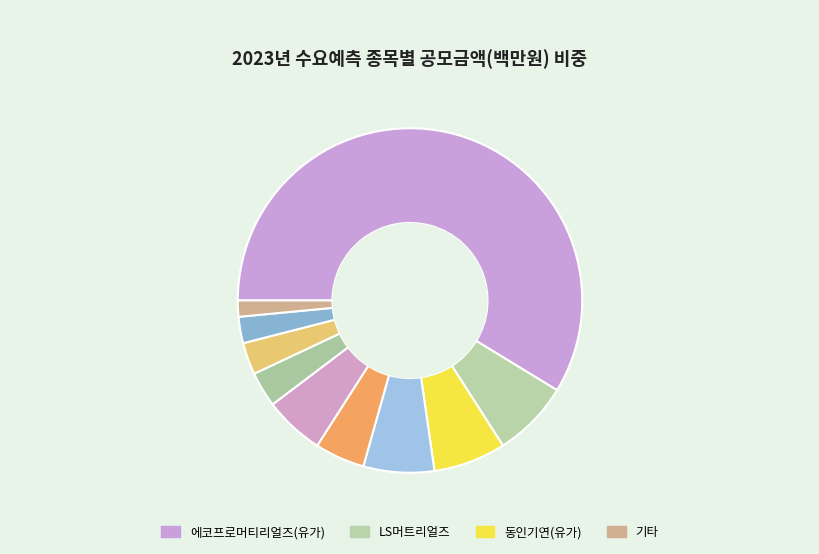

Count the number of slices in the pie.

10